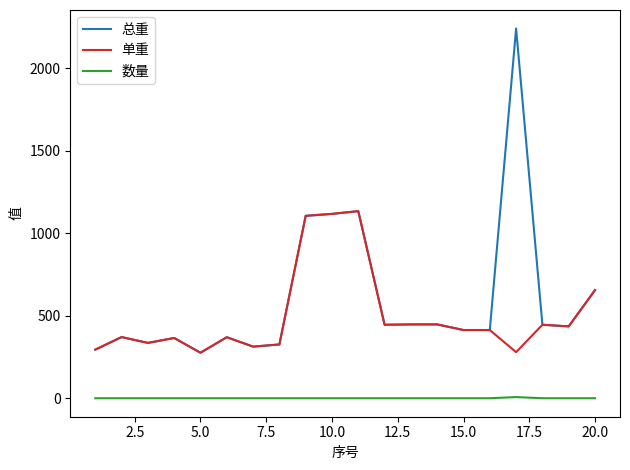

What is the highest value of the 总重 series?

2240.0